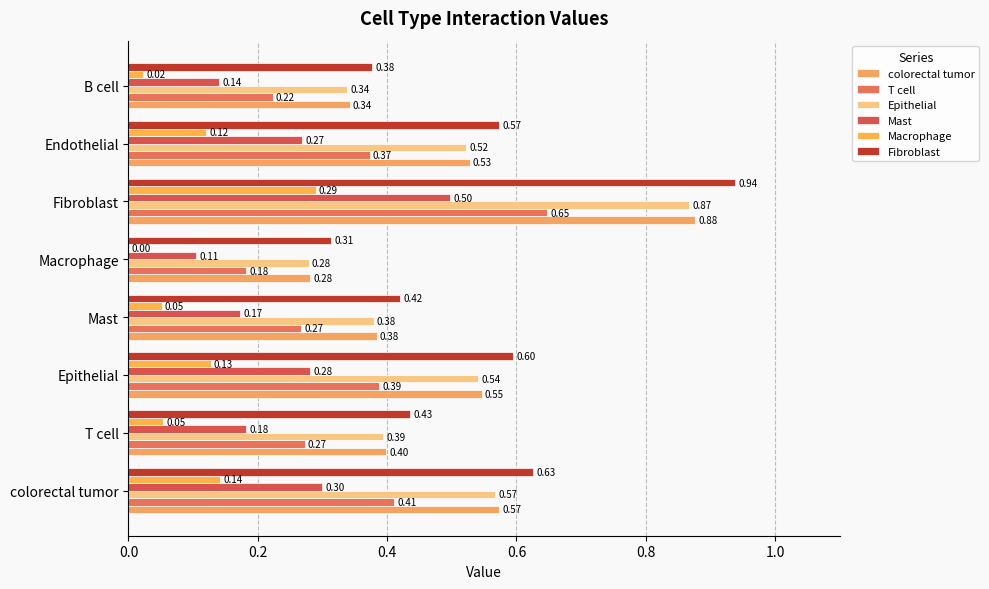

What is the lowest value of the Epithelial series?

0.3